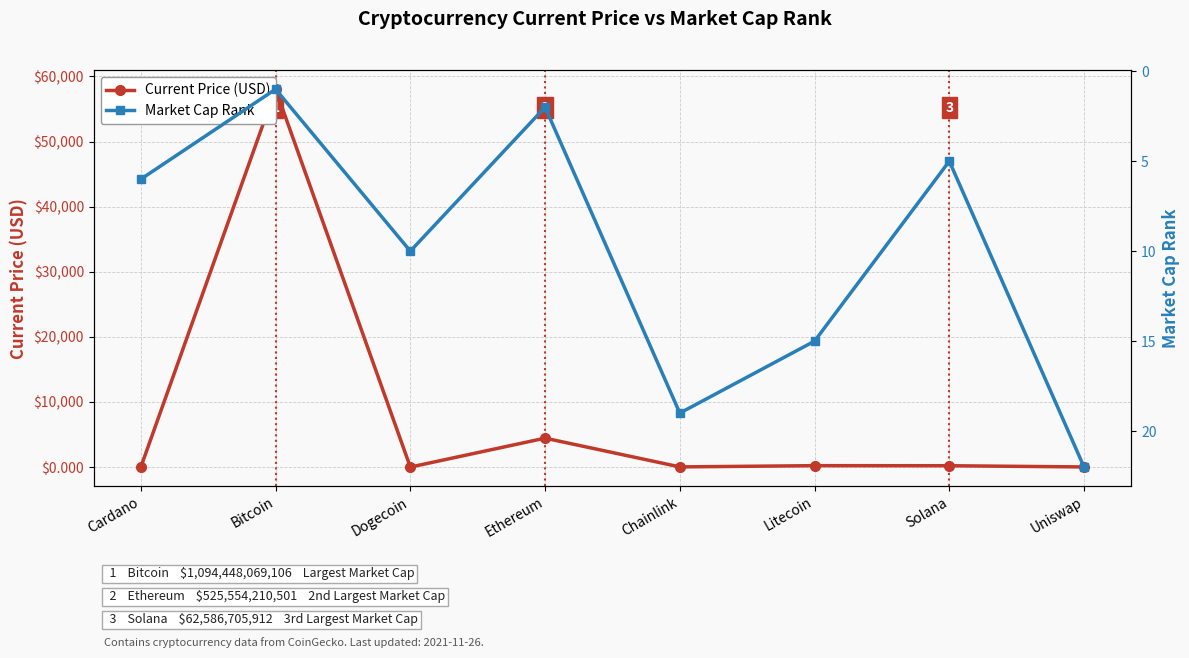

How many lines are shown in the chart?

2